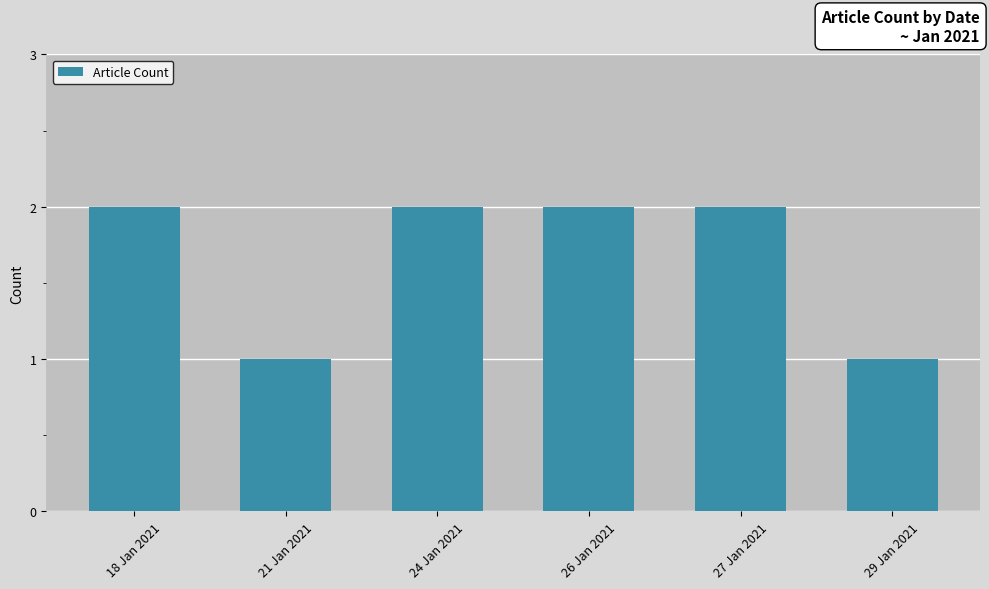

Does the chart contain any negative values?

No